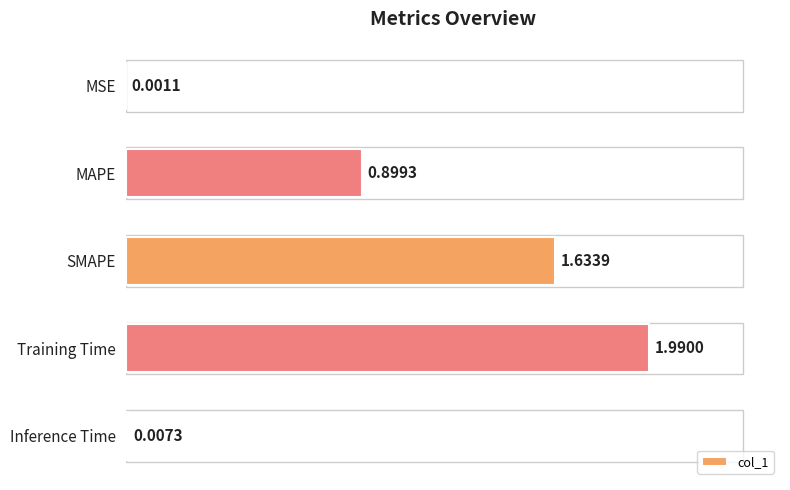

What is the sum of the values at Inference Time and MAPE?

0.9